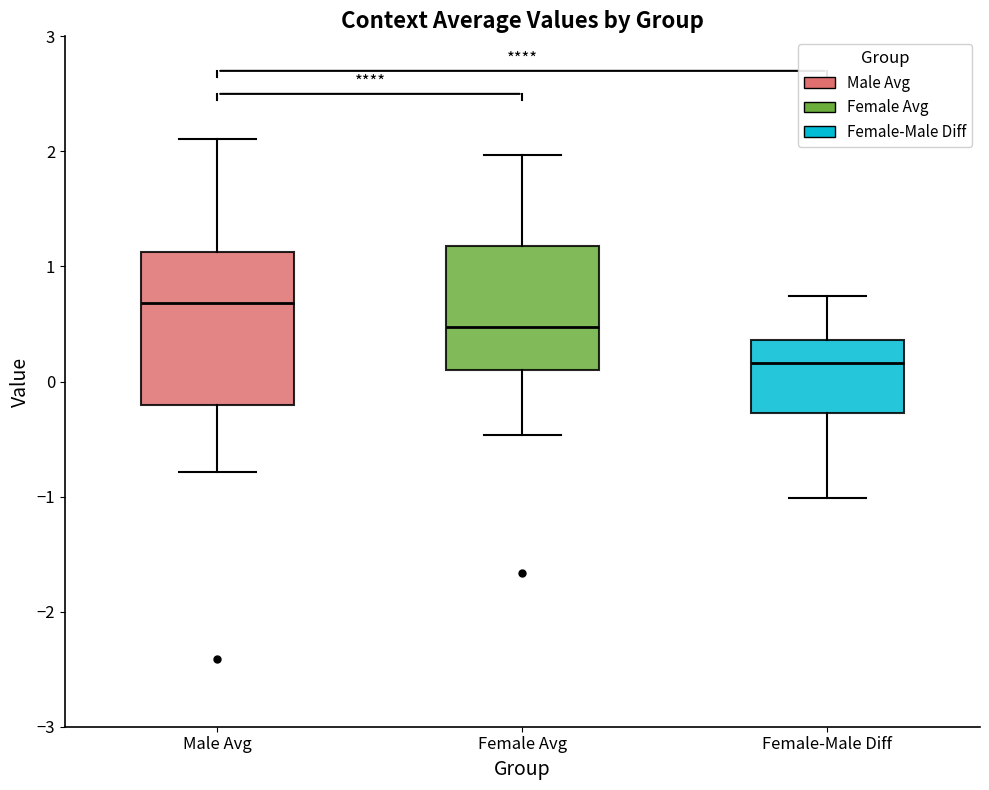

Comparing the boxes themselves (not the whiskers), which one is the tallest?

Male Avg